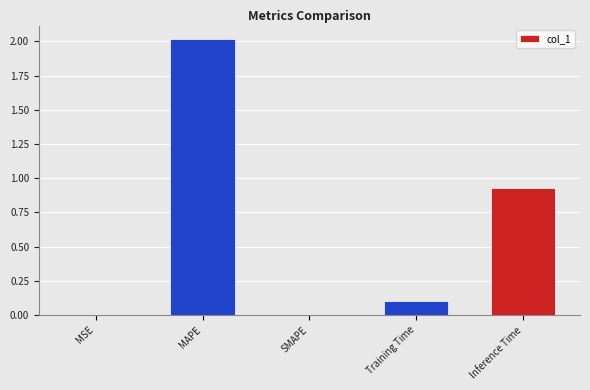

True or false: the data shows 0.0 at SMAPE.

True